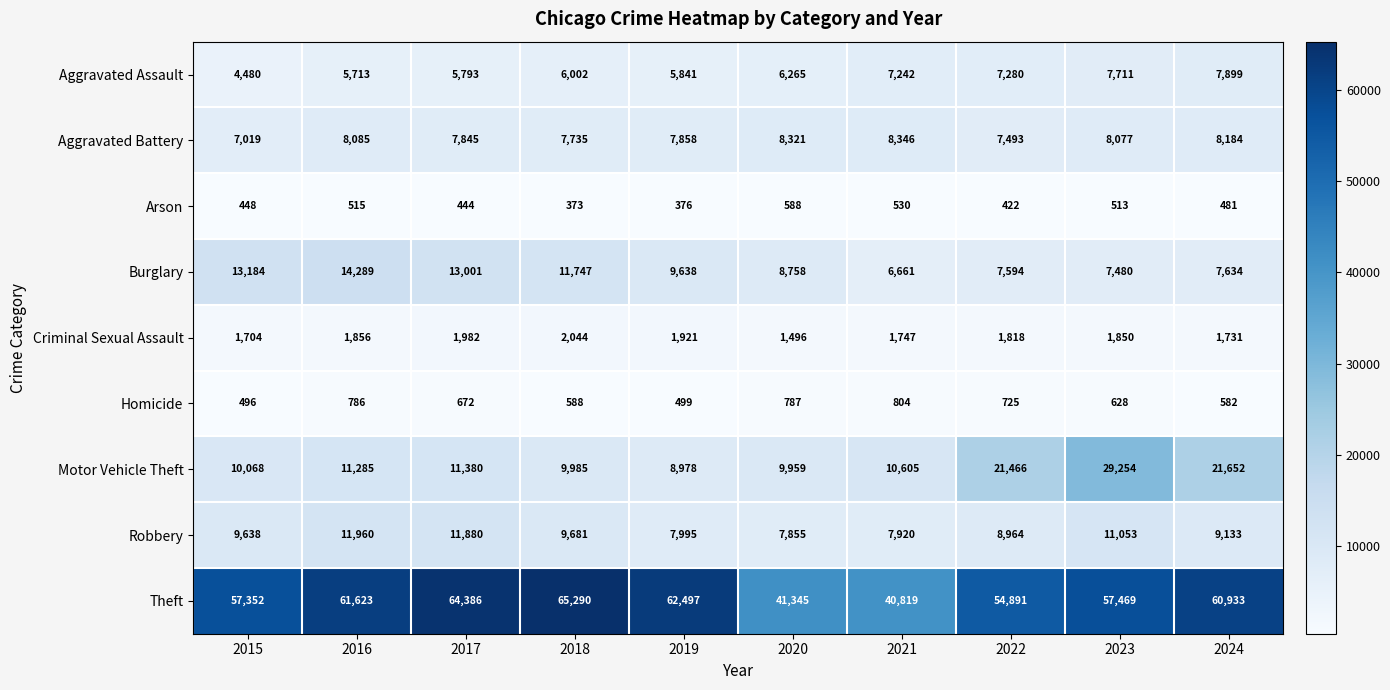

At which label does Homicide first exceed 672?

2016